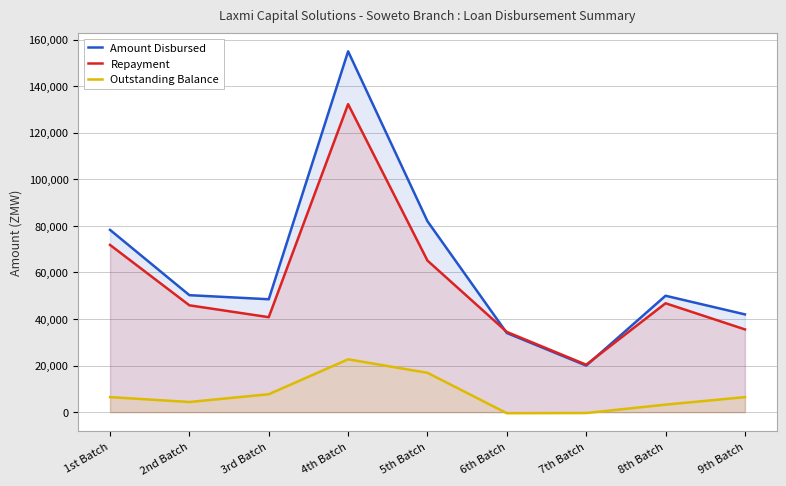

How many lines are shown in the chart?

3